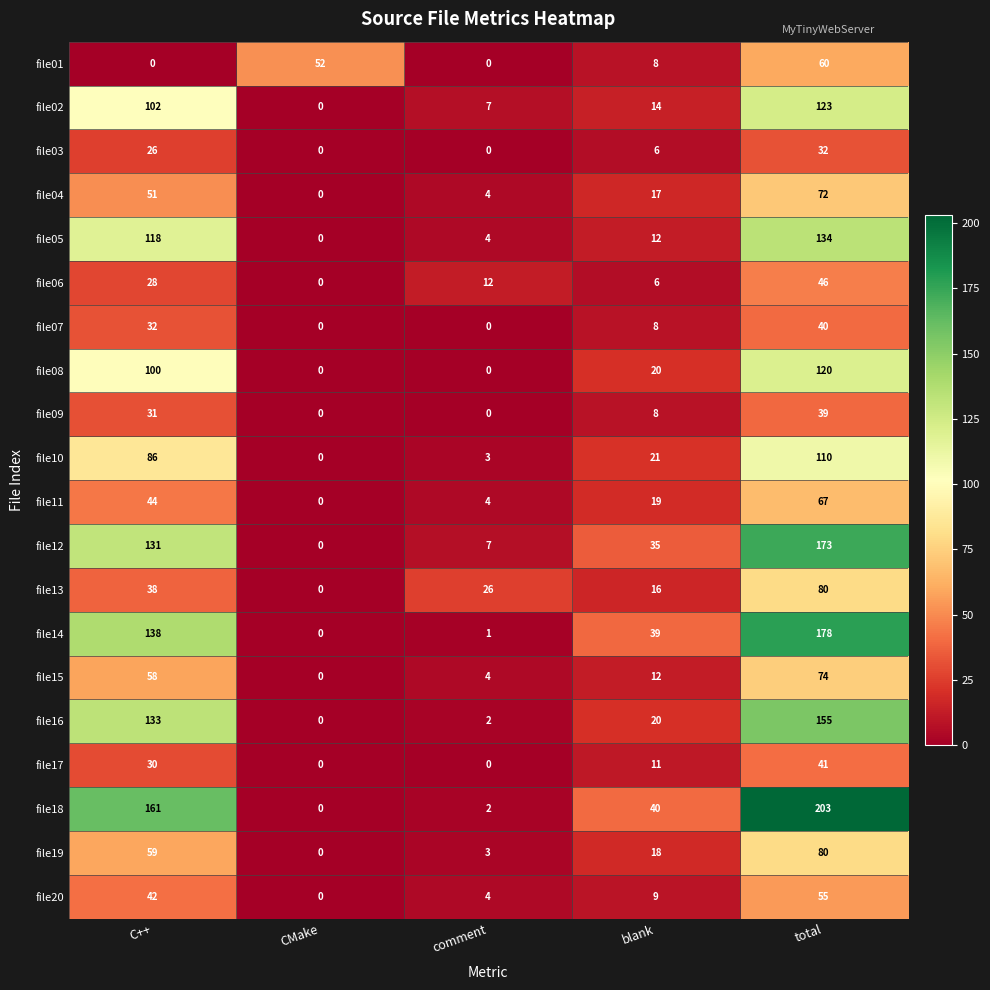

What is the sum of all file20 values?

110